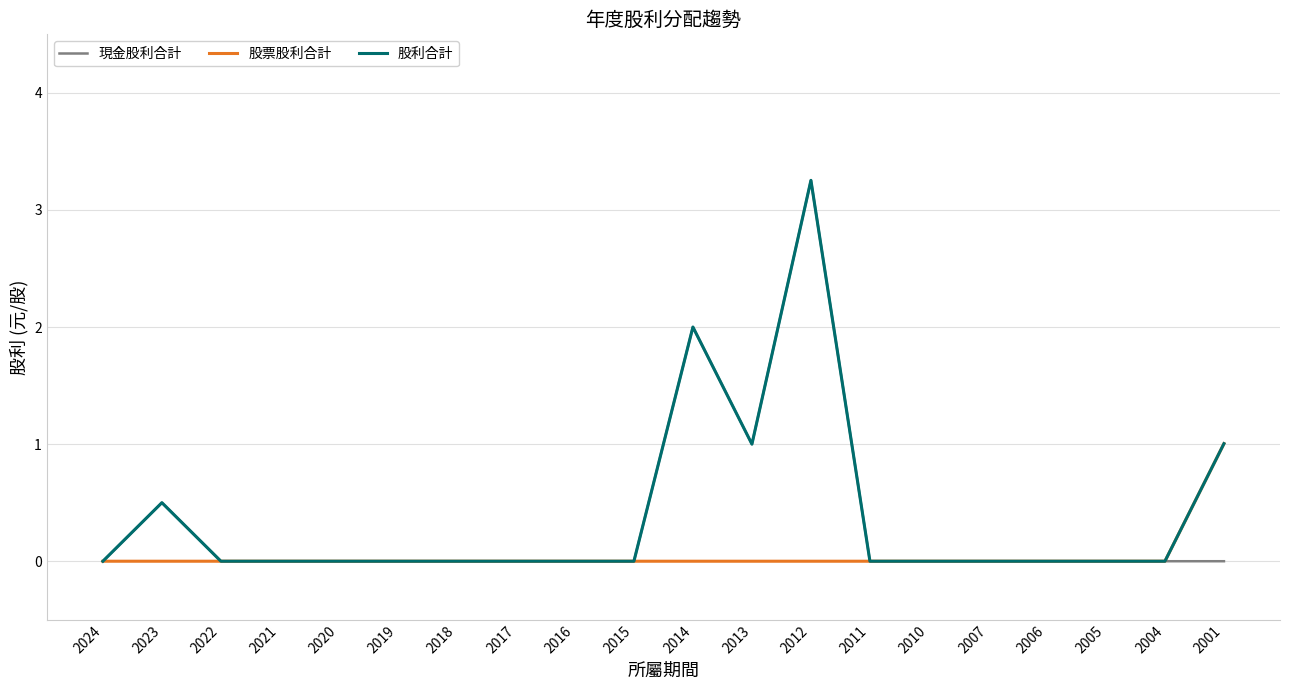

What is the spread (max minus min) of values at 2001?

1.0